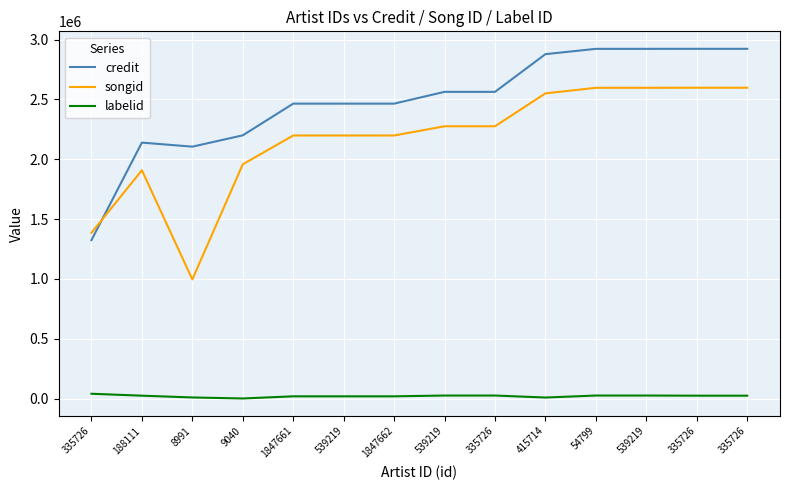

True or false: credit has a value of 1159257 at 188111.

False